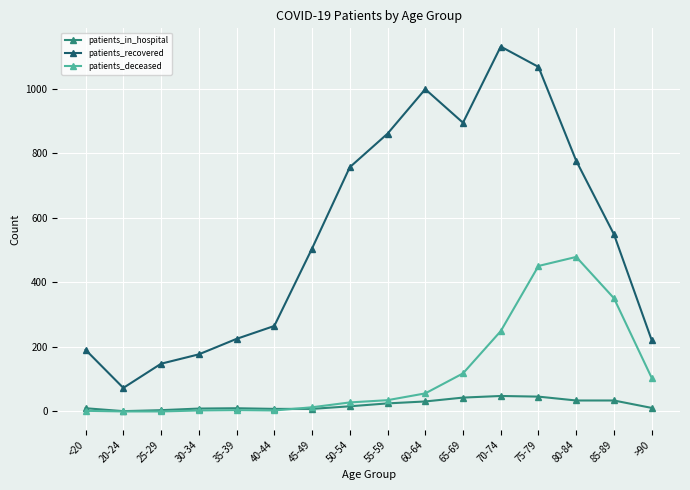

What is the maximum value for patients_in_hospital?

48